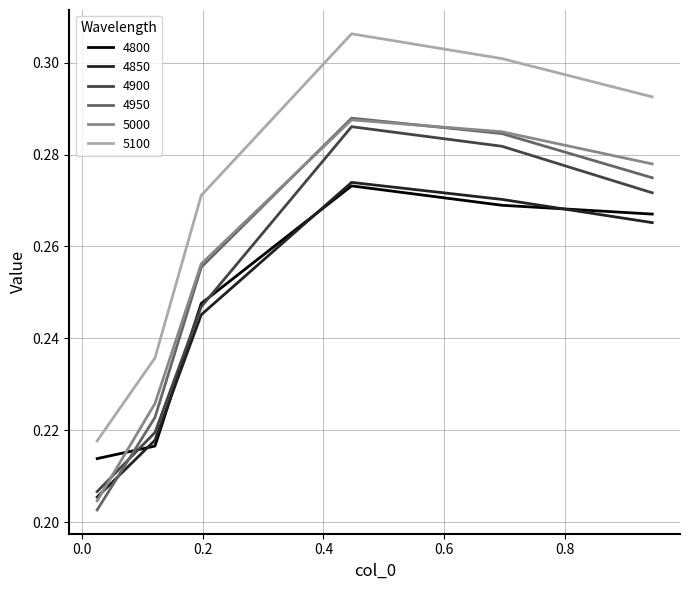

Which series has the largest range (max minus min)?

5100